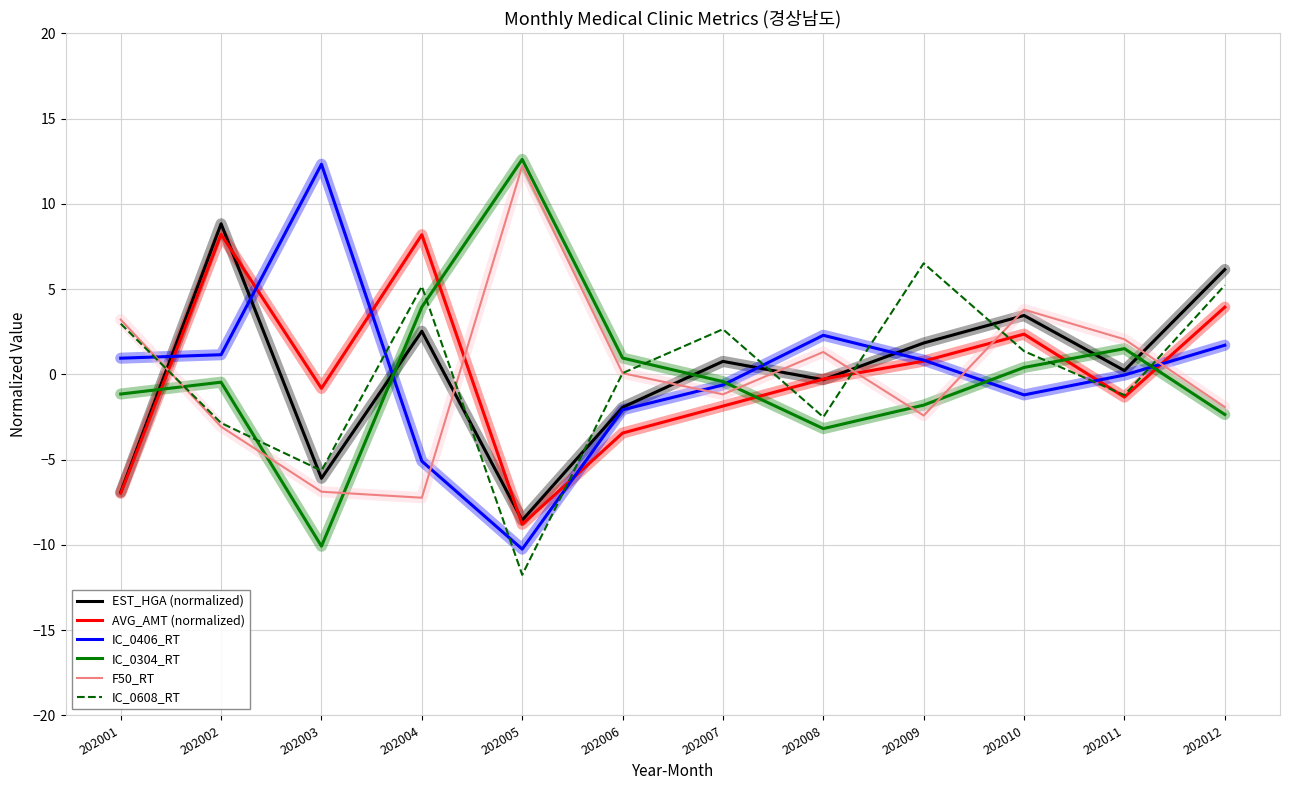

At which label does EST_HGA (normalized) first exceed 0?

202002